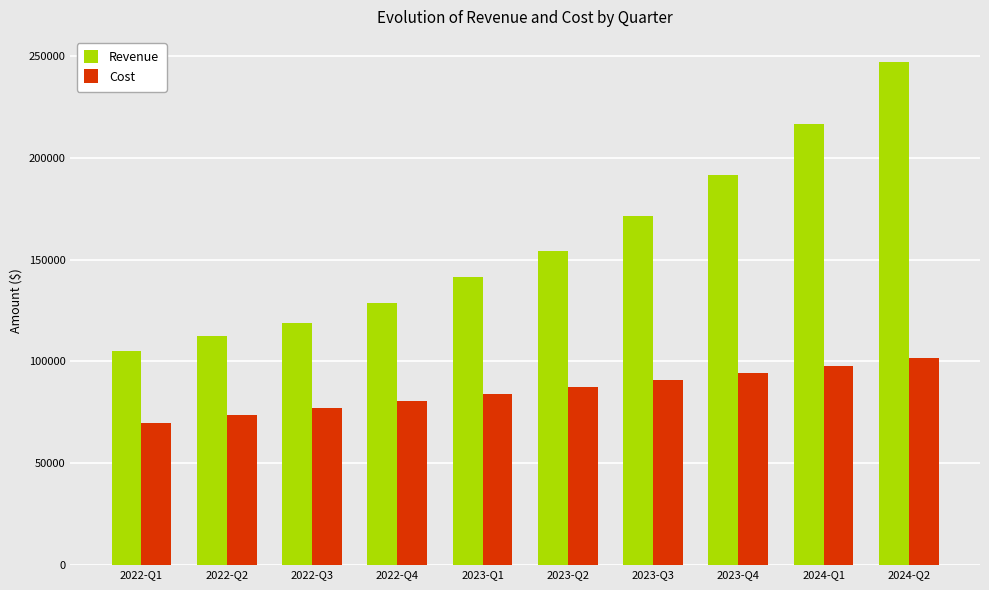

Count the number of data series in this chart.

2